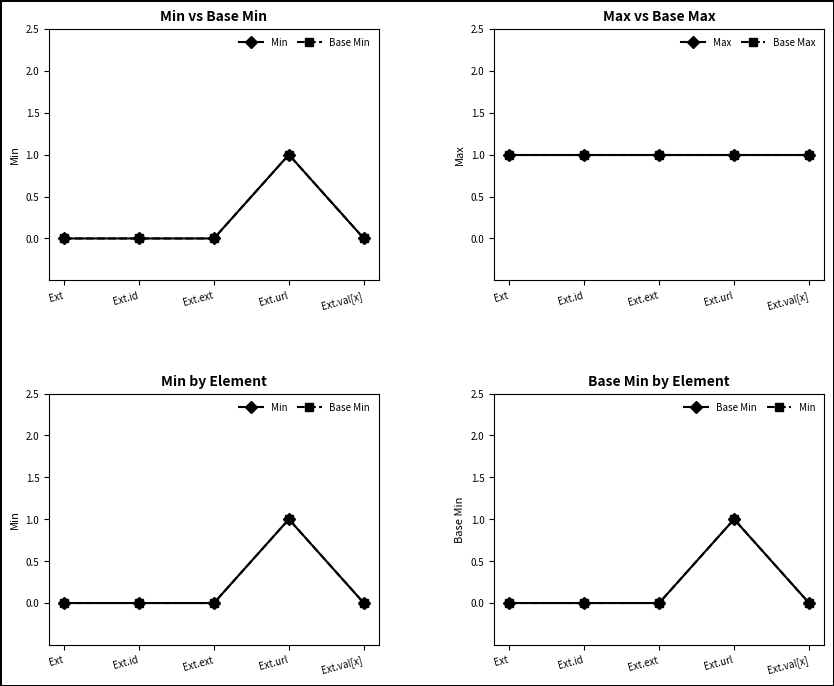

The Max series shows 1 at Ext.id. True or false?

False